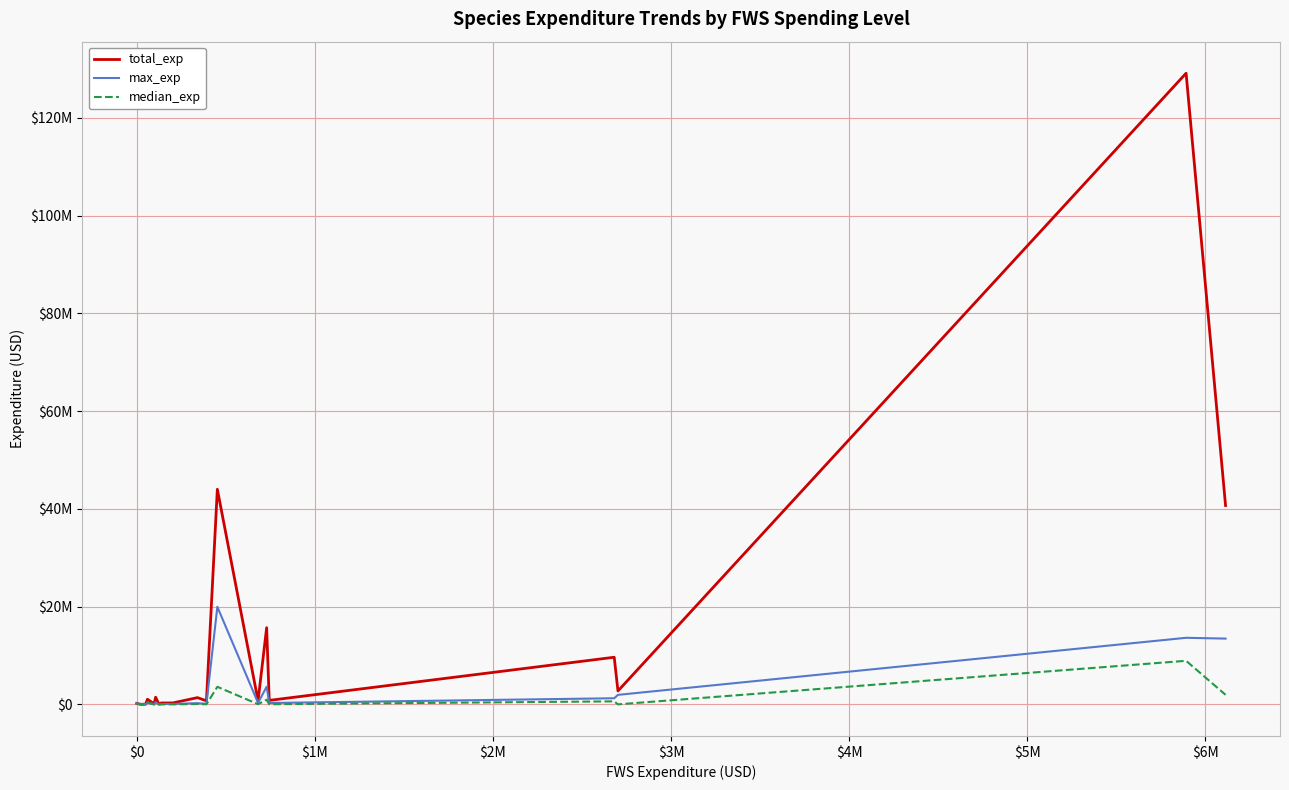

What are all the series names shown in the legend?

total_exp, max_exp, median_exp